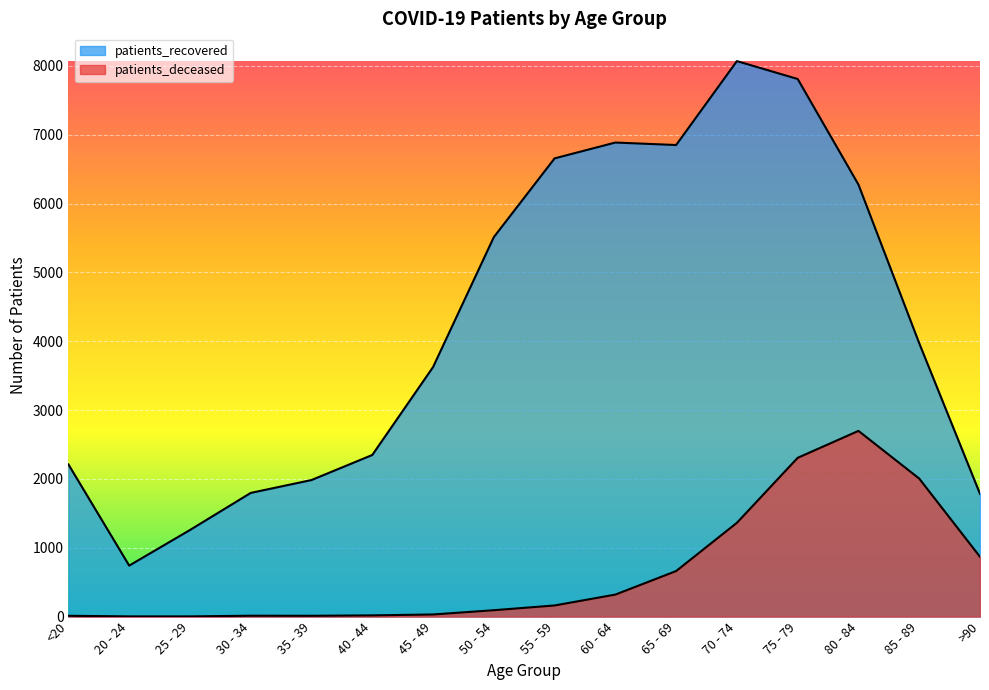

What value does the patients_deceased series have at 60 - 64?

320